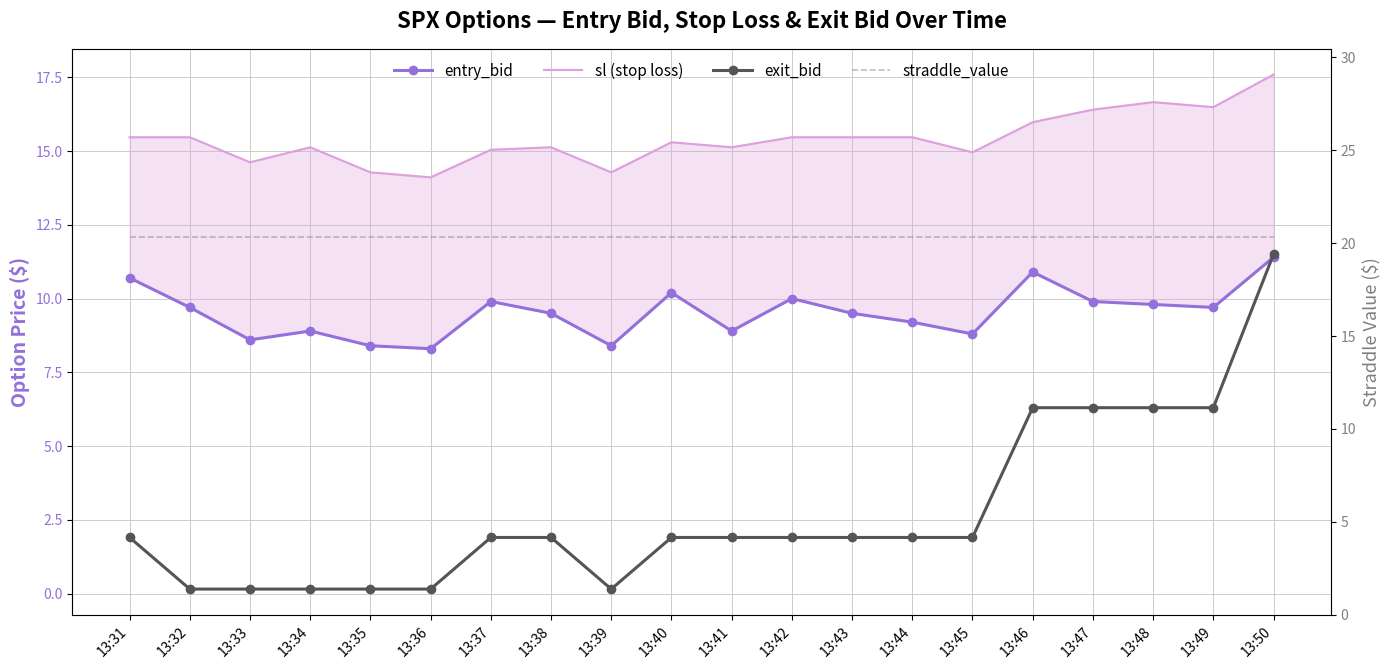

True or false: straddle_value and entry_bid intersect in this chart.

False